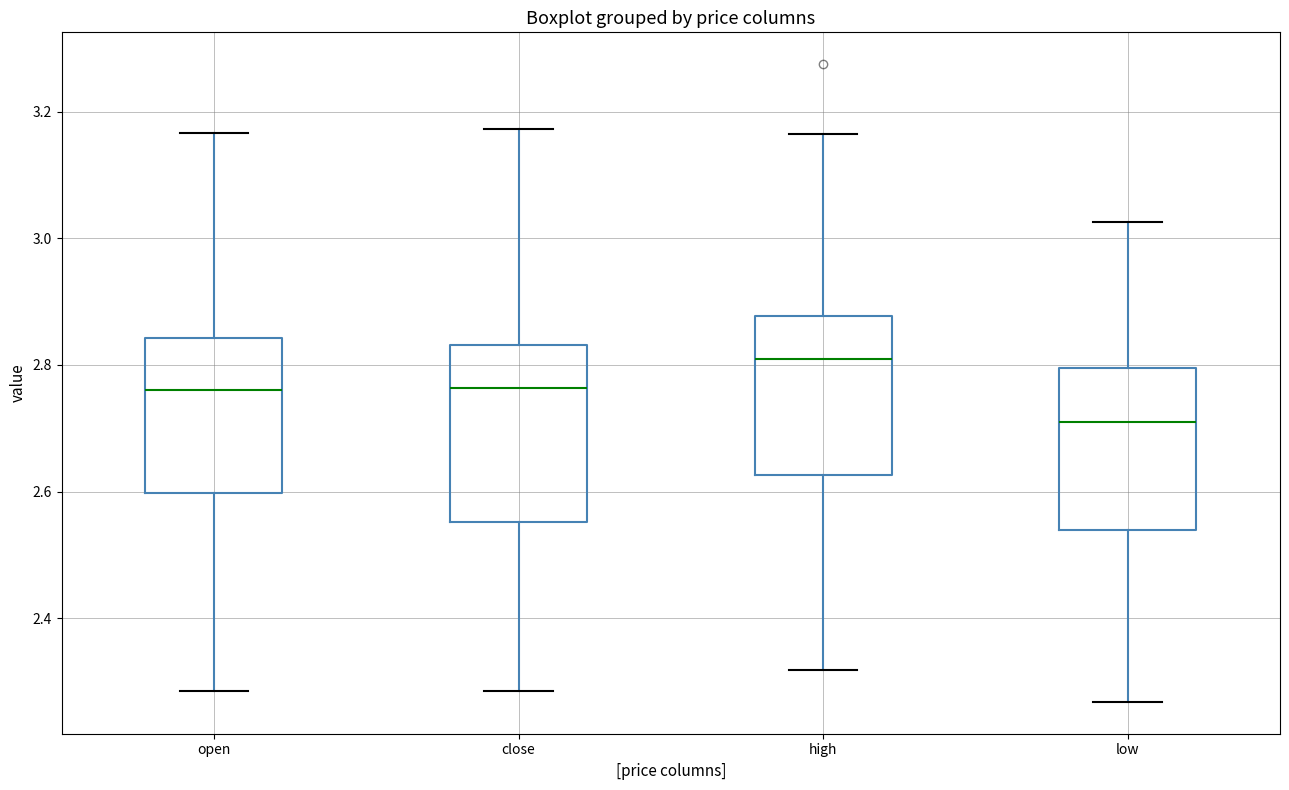

Which box has the highest median line?

high